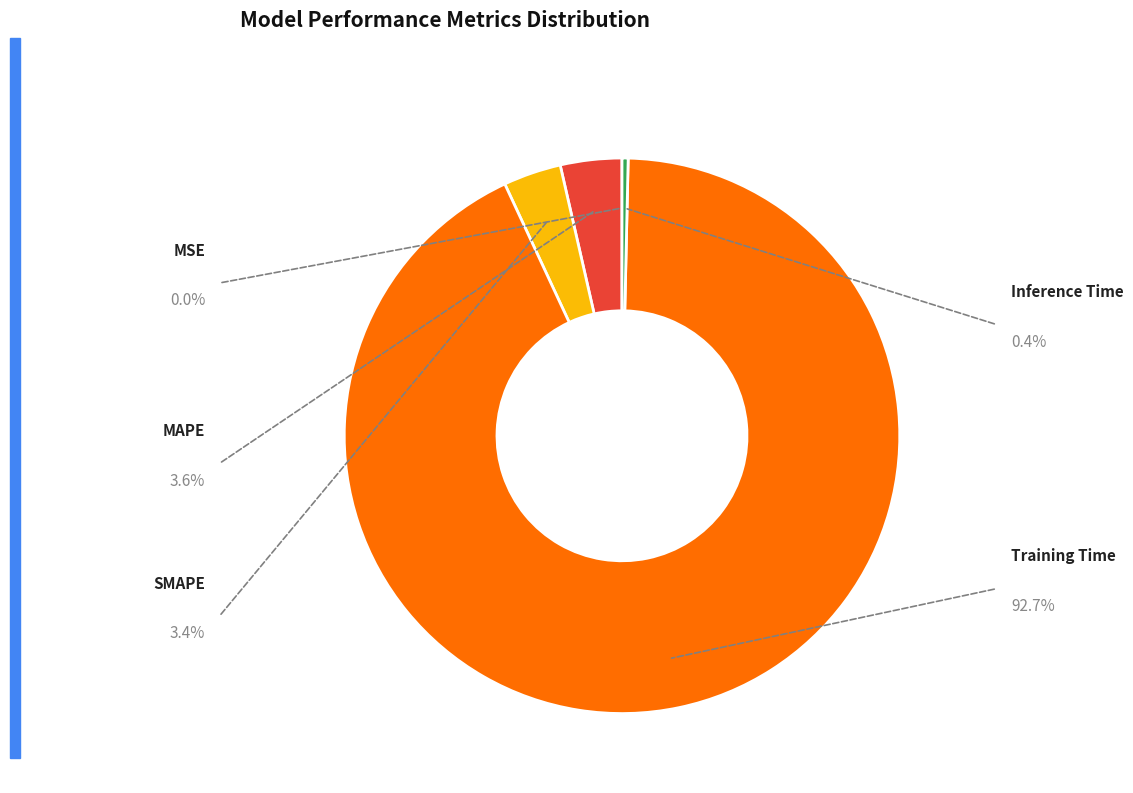

How many slices are in this pie chart?

5